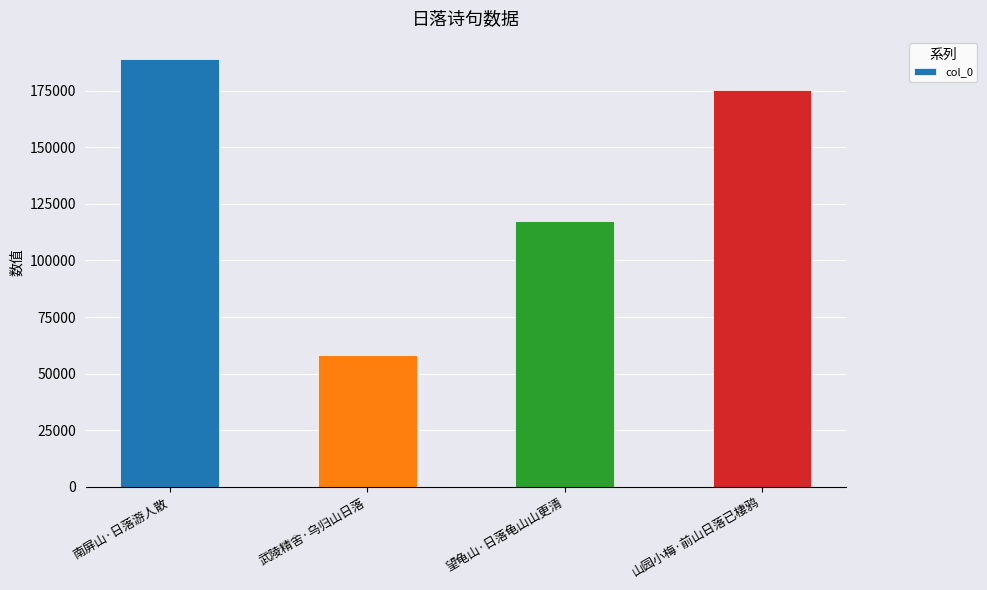

Which label corresponds to the largest value in the chart?

南屏山·日落游人散